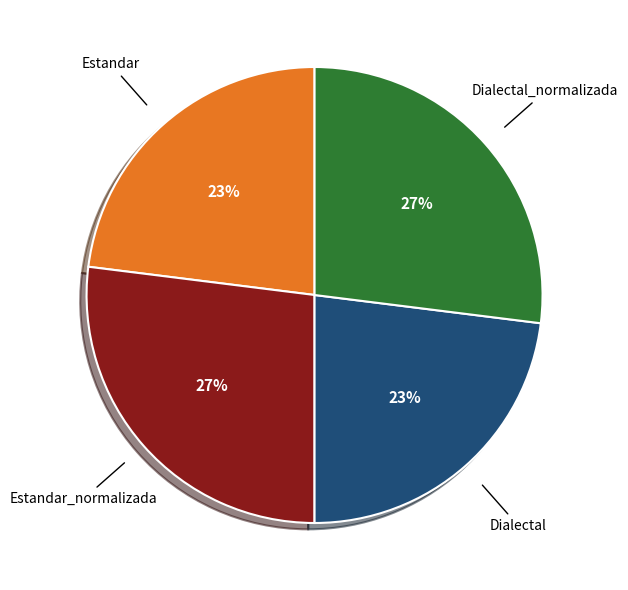

To the nearest percent, what portion does Estandar_normalizada represent?

27%